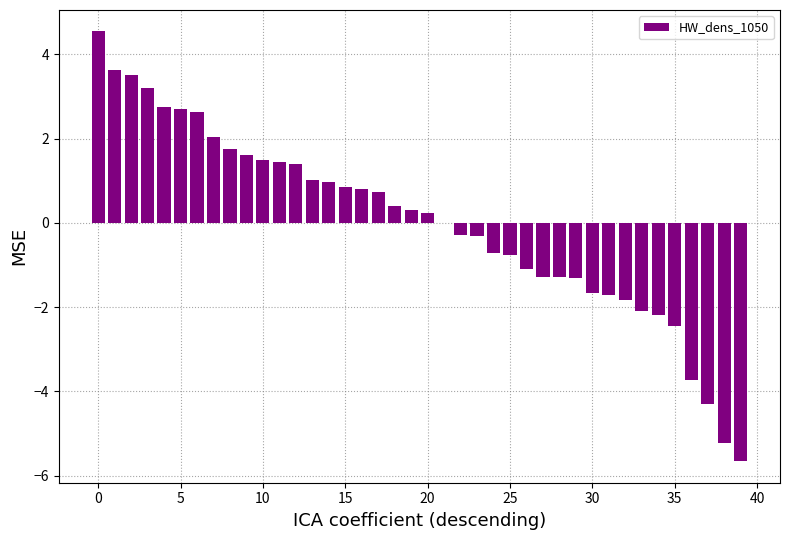

What is the maximum value shown in the chart?

4.5